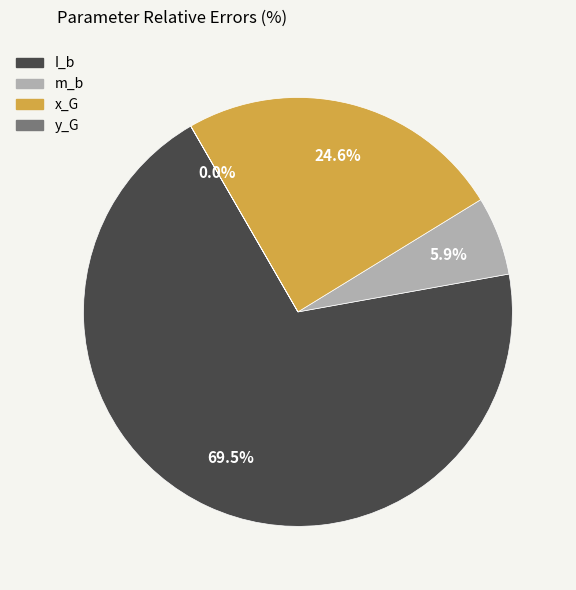

Does m_b represent more than half of the total?

No